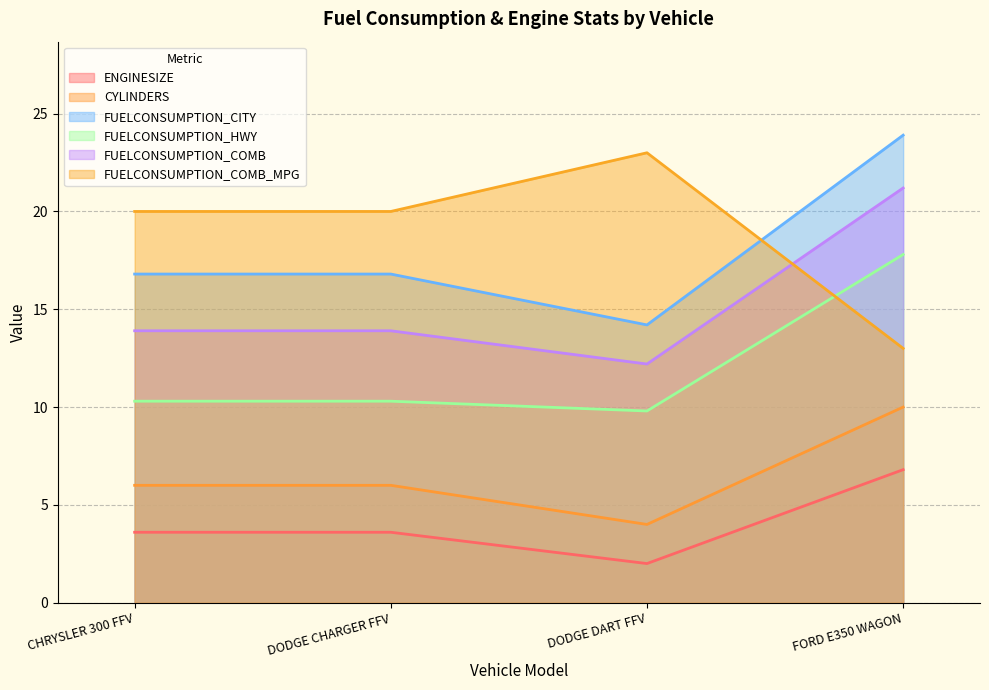

Count the ENGINESIZE values in the range 3 to 6.

2